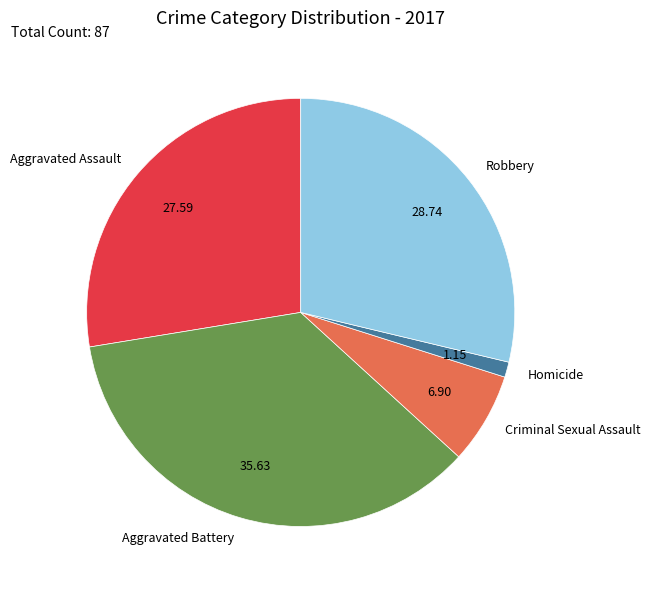

Is it true that Aggravated Assault is 28% of the pie?

True